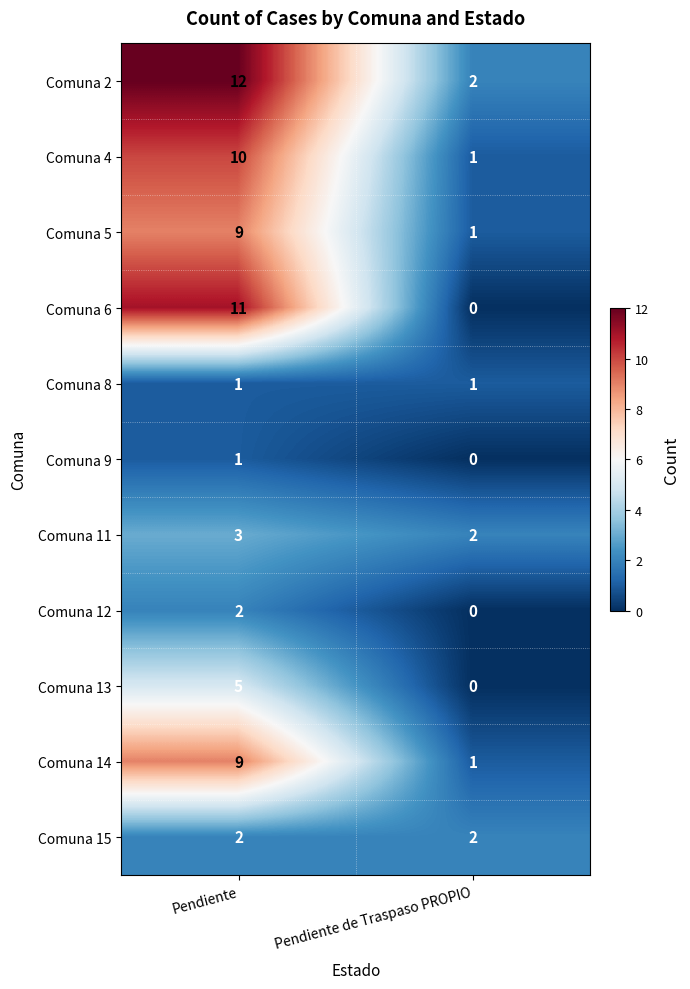

List the labels in order of Comuna 9 value, largest first.

Pendiente, Pendiente de Traspaso PROPIO